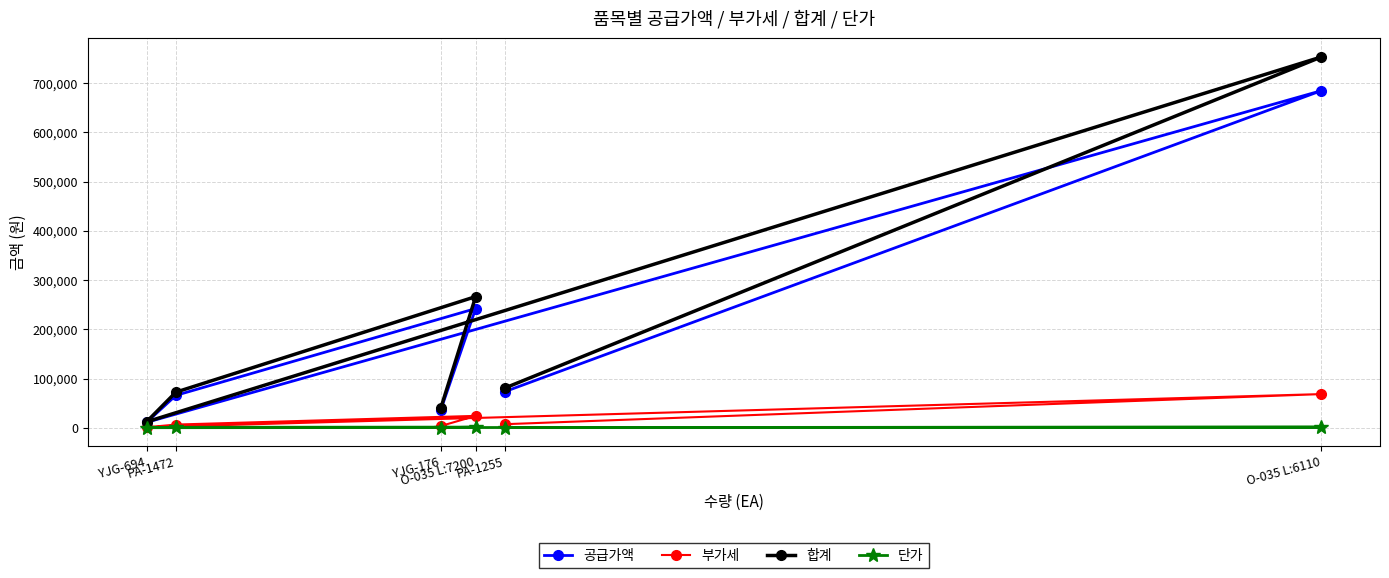

True or false: 합계 has a value of 753060 at O-035 L:6110.

True